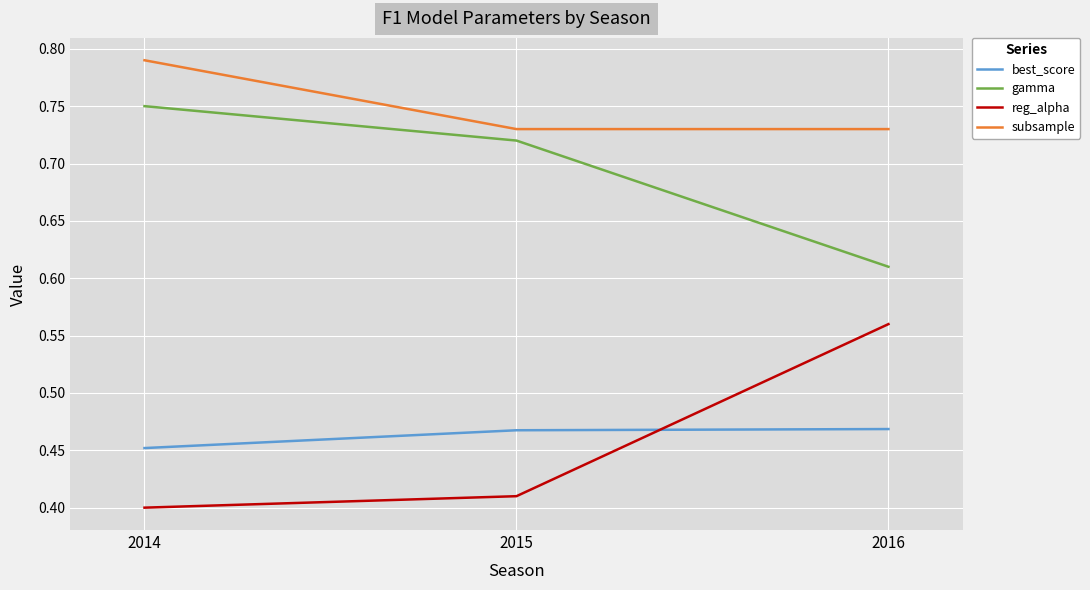

List the labels in order of reg_alpha value, largest first.

2016, 2015, 2014